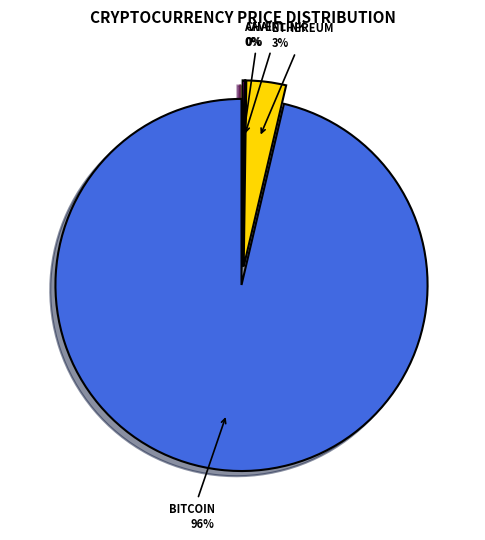

What is the change in value from Ethereum to Chainlink?

-3837.4